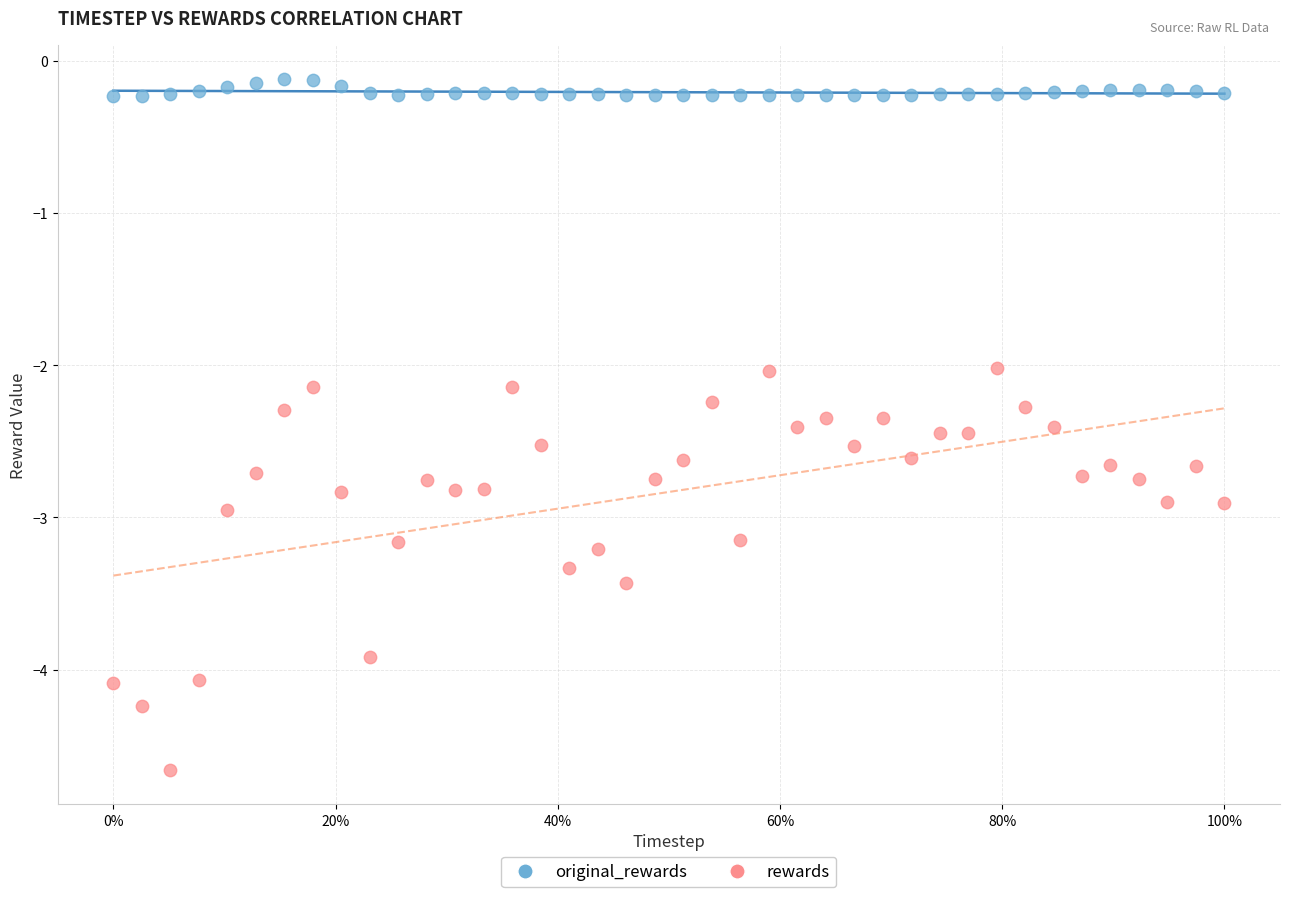

Which series has the largest Y range (max minus min)?

rewards